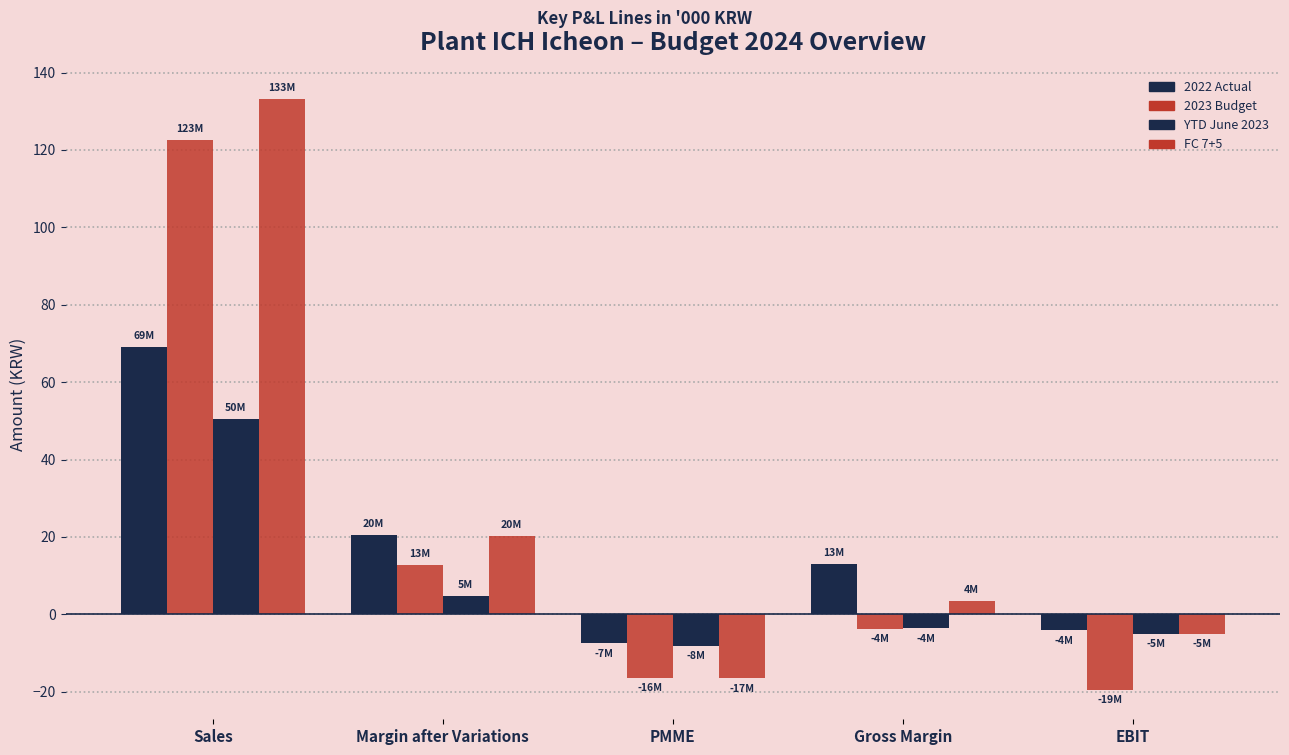

How many values in the YTD June 2023 series are below -3?

3